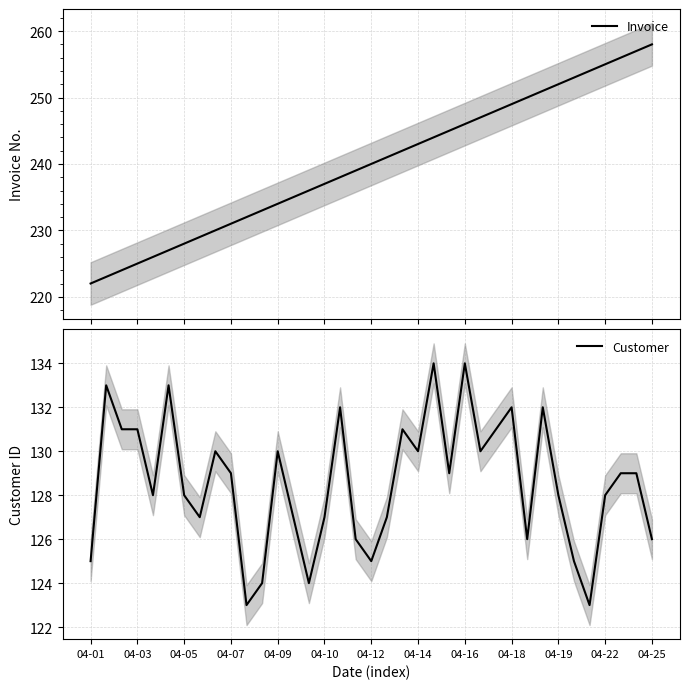

What is the difference between the maximum and minimum values in the Customer series?

11